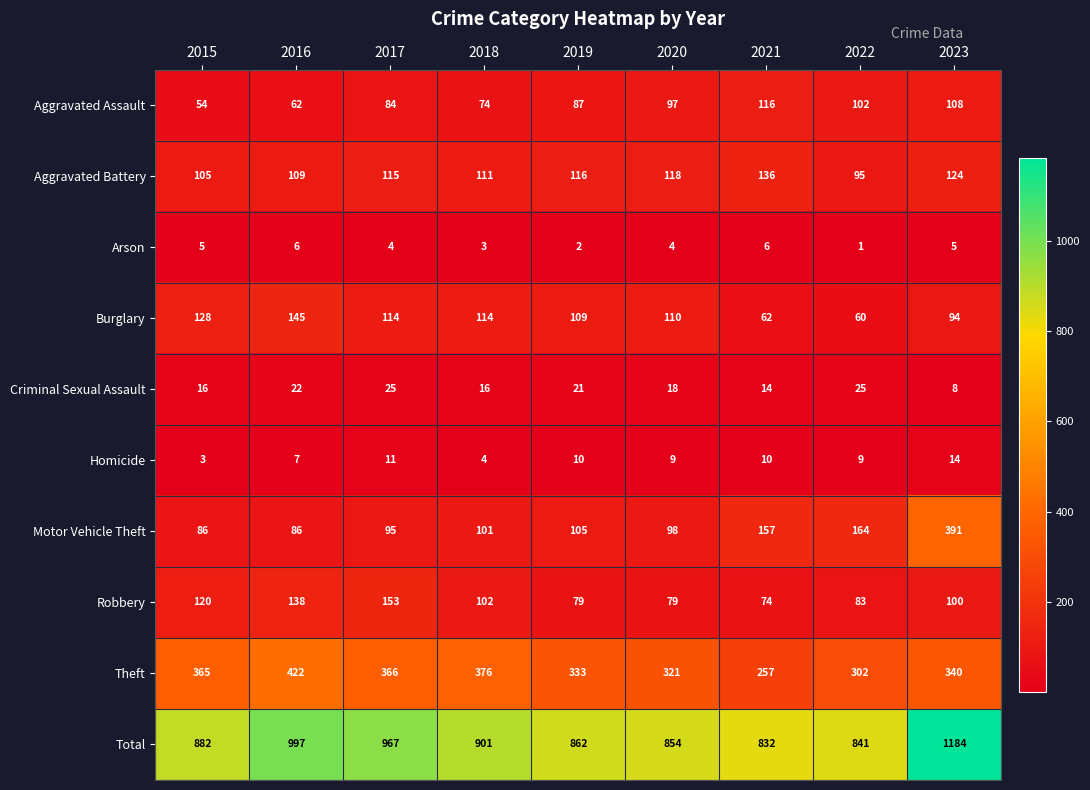

What is the total value across all series at 2016?

1994